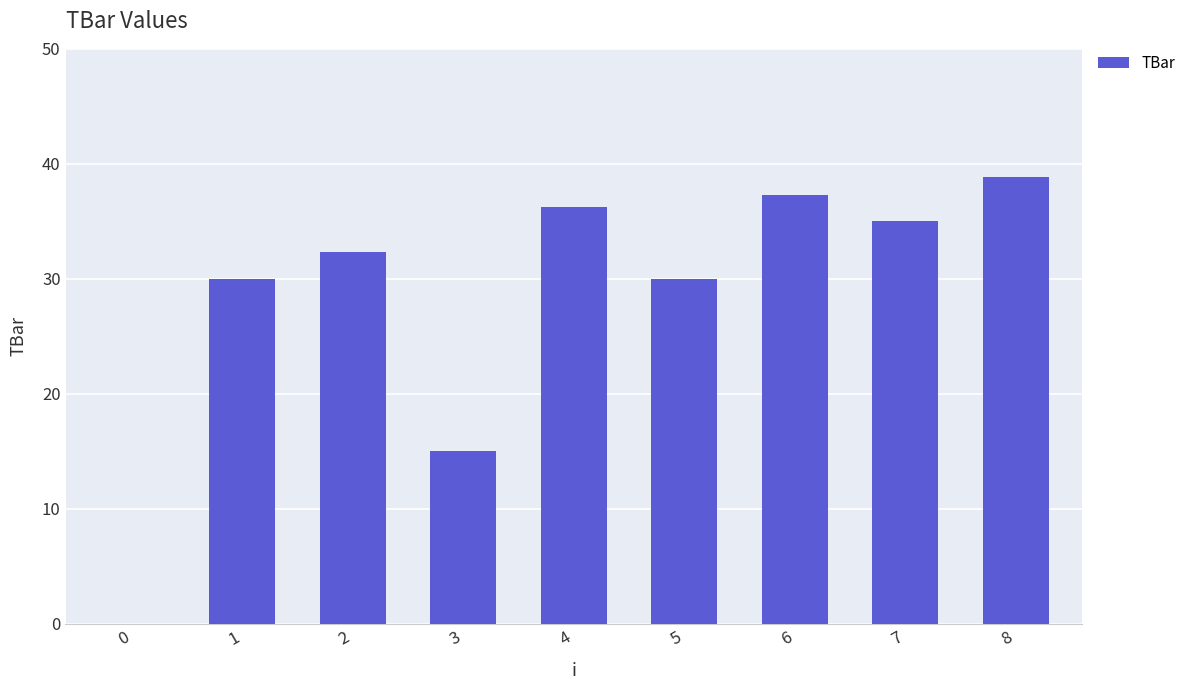

Read the value at 2.

32.4